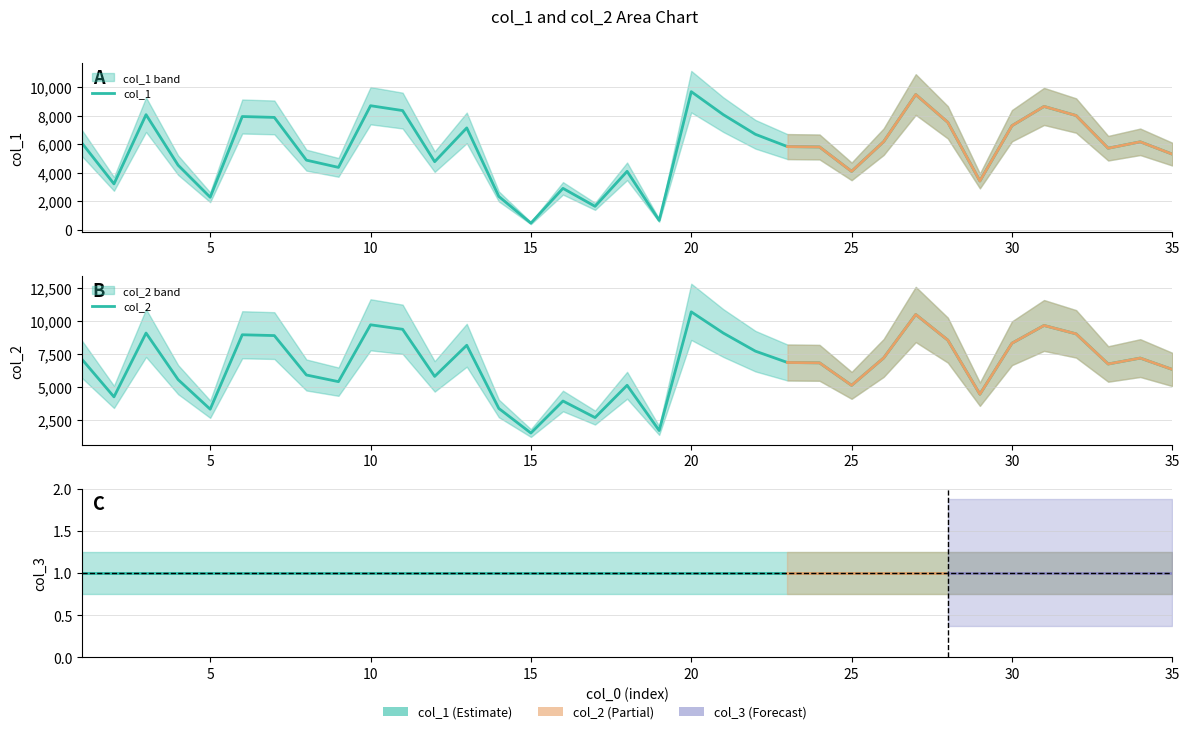

Reading left to right, extract all data points from this chart.

col_1: 6099	3235	8091	4547	2297	7961	7899	4900	4393	8719	8378	4793	7162	2355	482	2921	1660	4116	673	9705	8090	6714	5851	5825	4111	6197	9503	7553	3438	7316	8668	8030	5737	6186	5322
col_2: 7099	4235	9091	5547	3297	8961	8899	5900	5393	9719	9378	5793	8162	3355	1482	3921	2660	5116	1673	10705	9090	7714	6851	6825	5111	7197	10503	8553	4438	8316	9668	9030	6737	7186	6322
col_3: 1	1	1	1	1	1	1	1	1	1	1	1	1	1	1	1	1	1	1	1	1	1	1	1	1	1	1	1	1	1	1	1	1	1	1